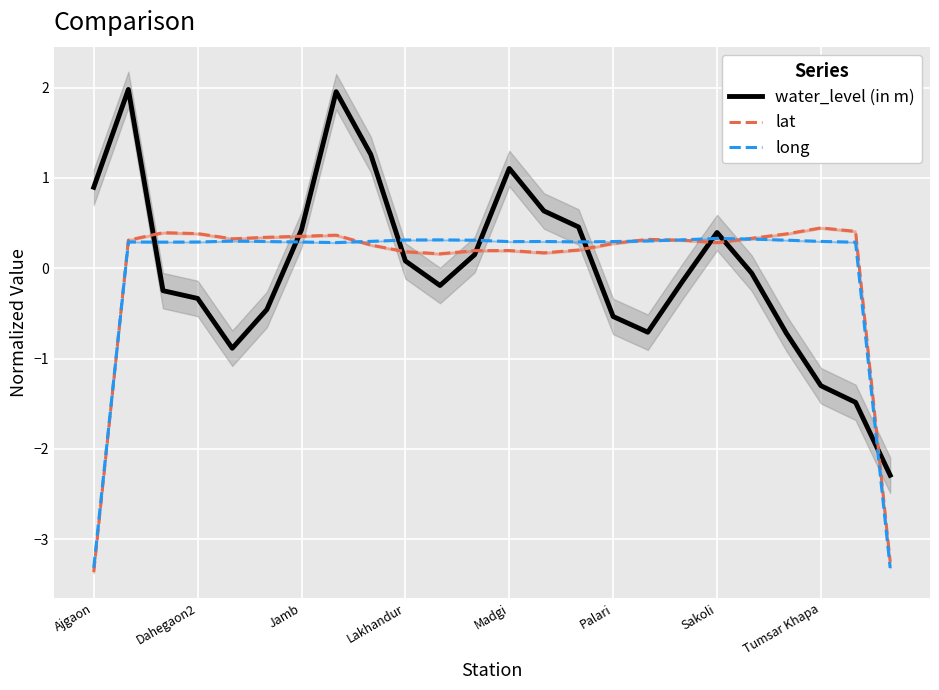

What is the highest value of the water_level (in m) series?

2.0